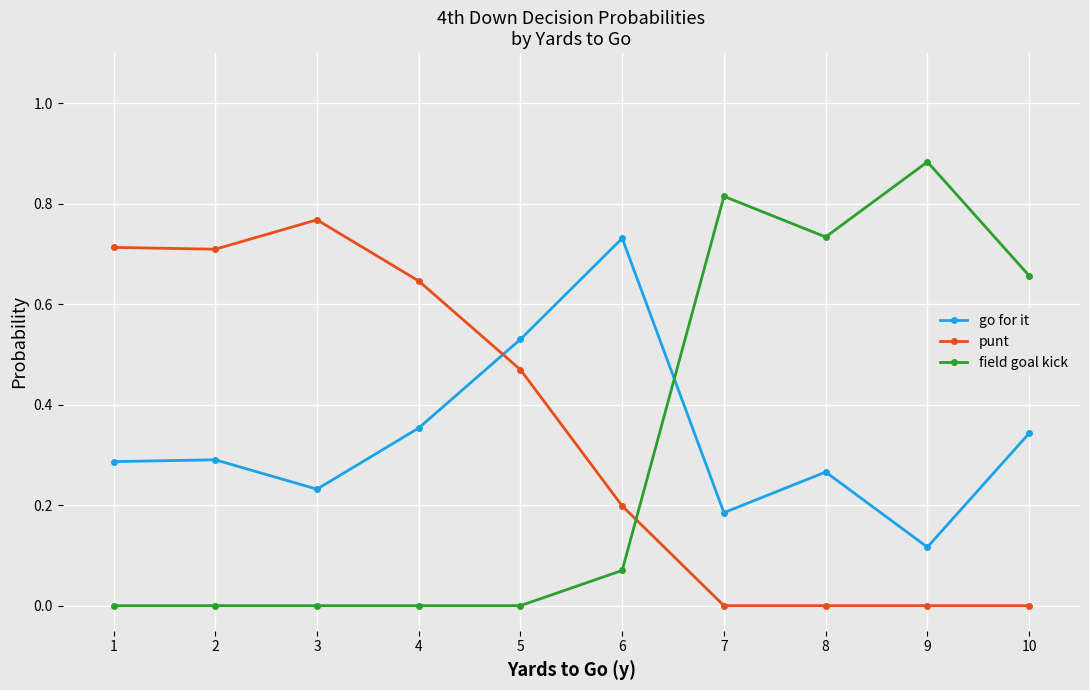

After their last crossing, which series has the higher values: field goal kick or go for it?

field goal kick